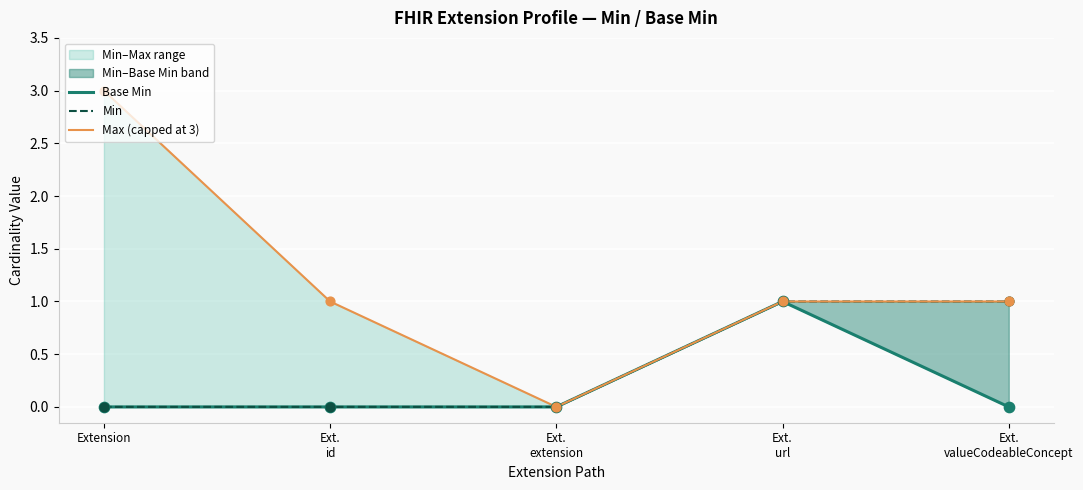

At which category is the sum across all series the highest?

Extension